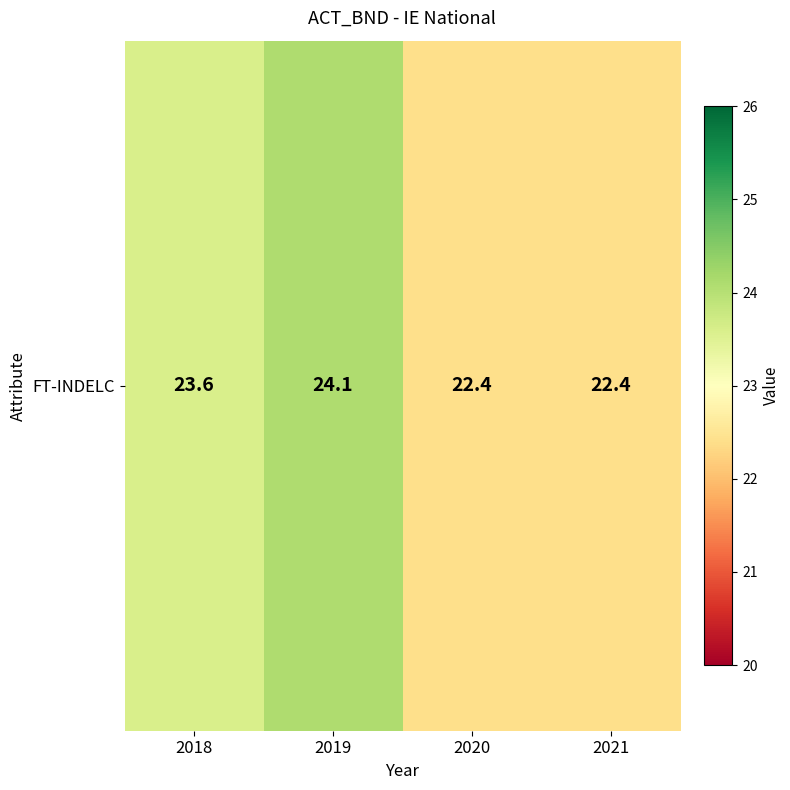

Which label corresponds to the smallest value in the chart?

2020